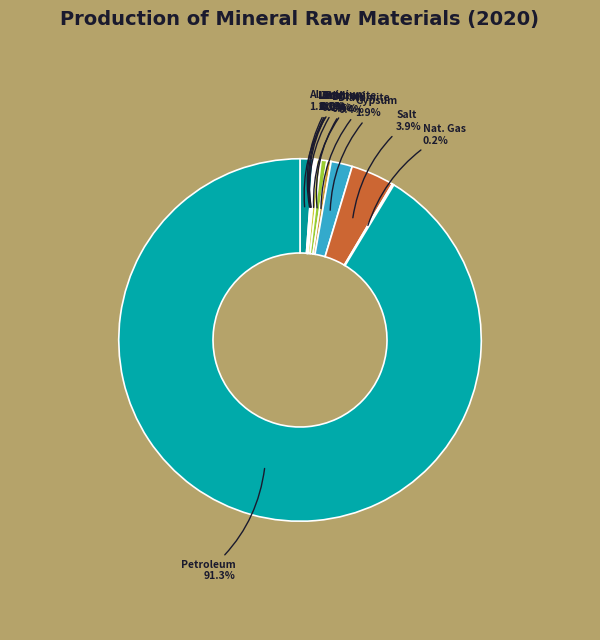

Rank the categories by value from lowest to highest.

Zinc, Lithium, Lead, Gold, Nat. Gas, Bentonite, Diatomite, Boron, Aluminium, Gypsum, Salt, Petroleum